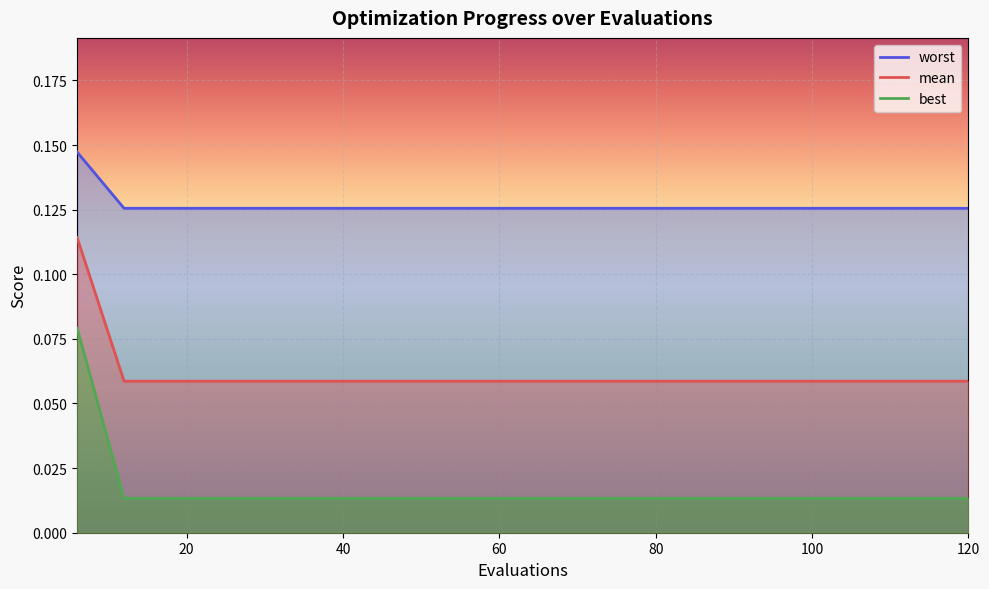

True or false: worst has more than 0 interior local peaks.

False